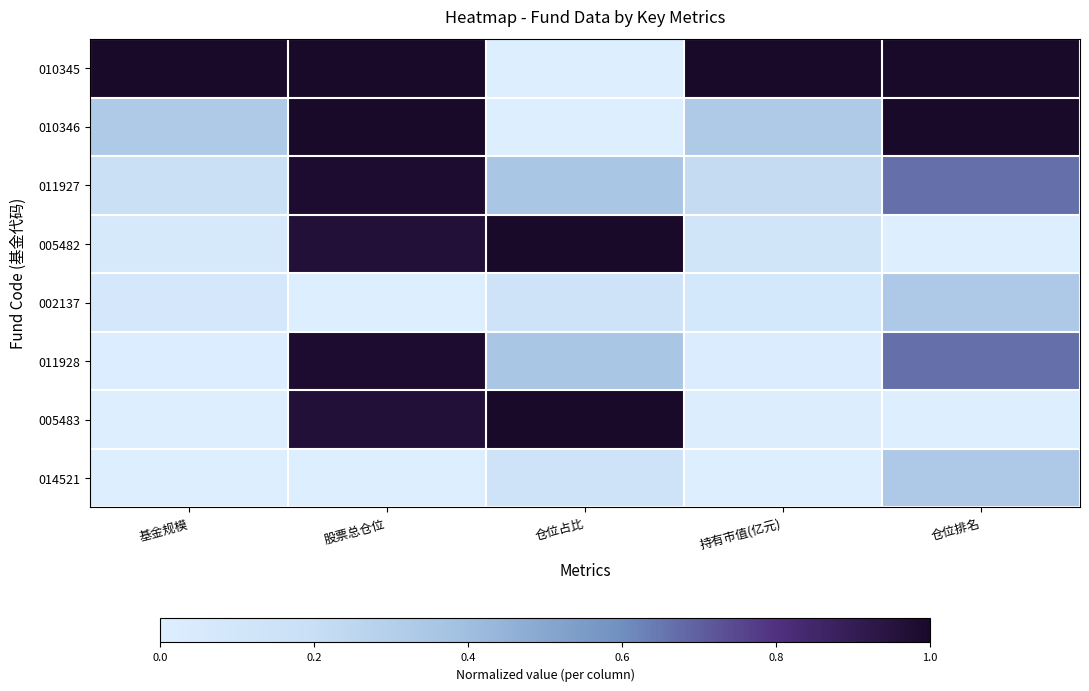

Between 基金规模 and 仓位占比, which is larger?

基金规模